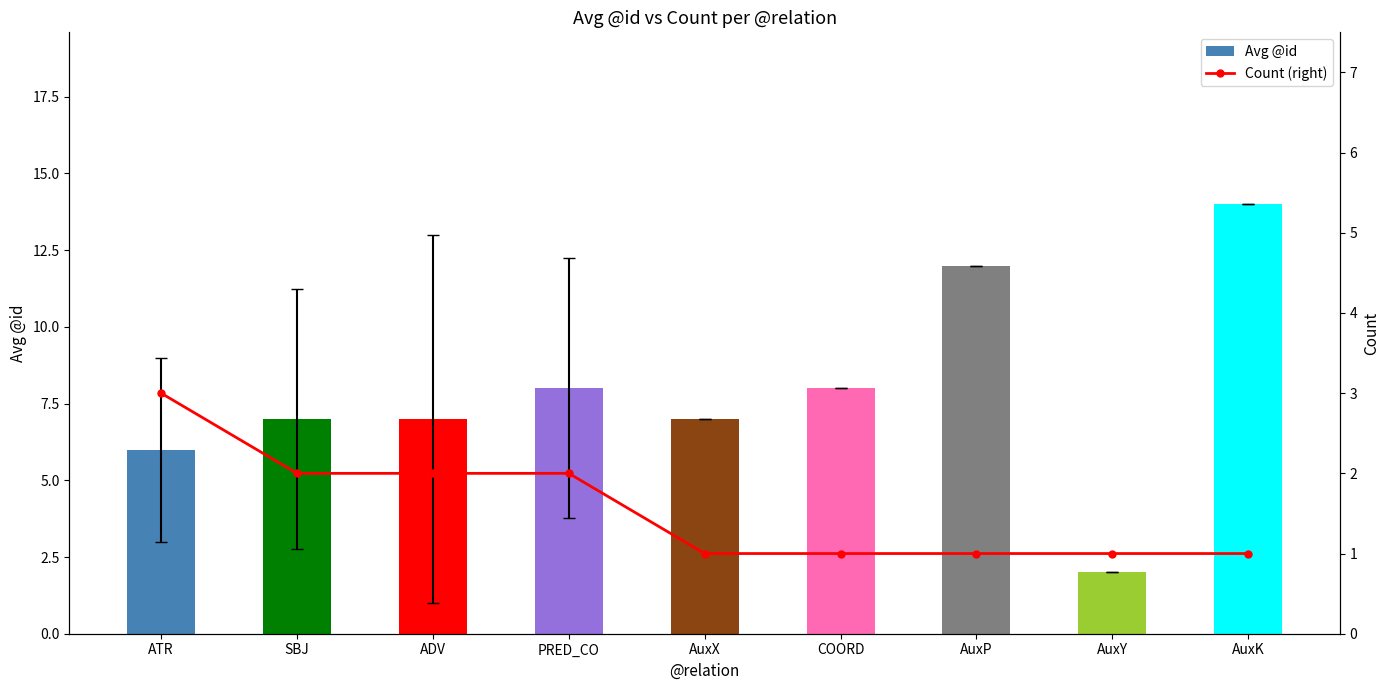

How many Count (right) values are between 1 and 2?

8